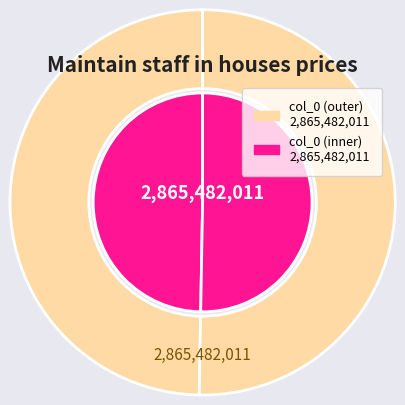

Is the sum of 1440772615 and 1424709396 greater than half?

Yes